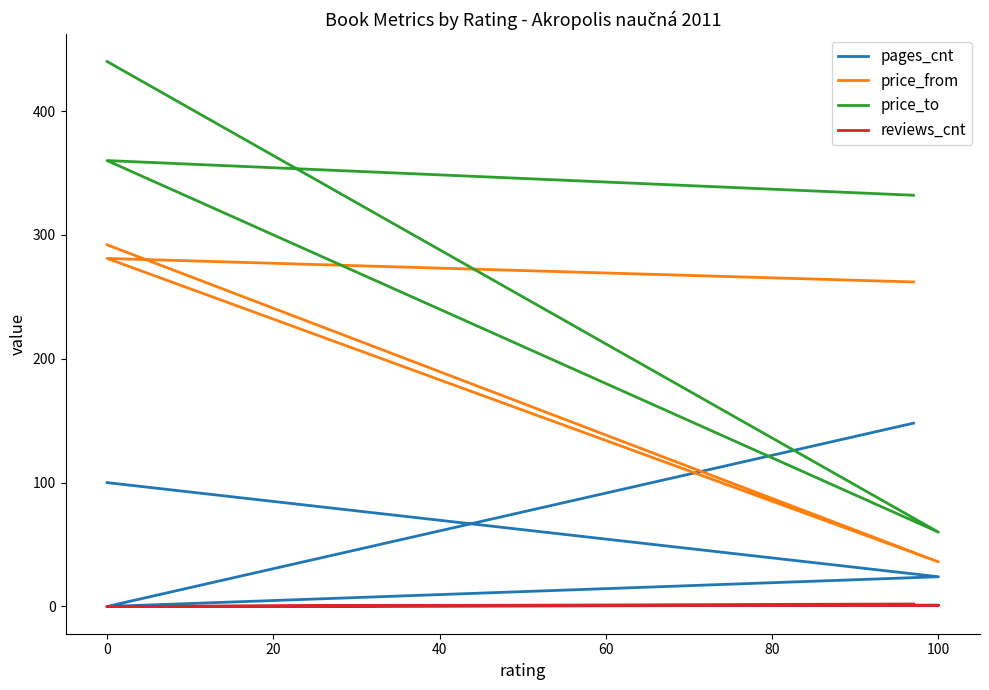

What is the sum of the price_to values at −20 and 20?

800